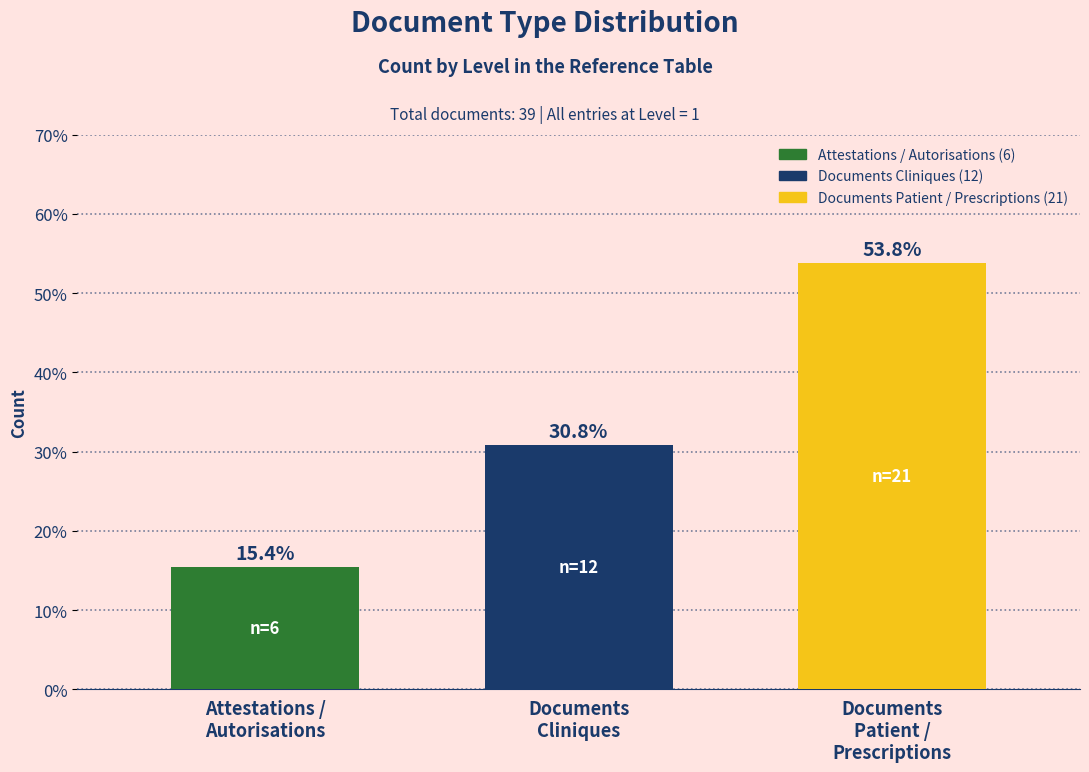

Reading left to right, extract all data points from this chart.

15.4	30.8	53.8